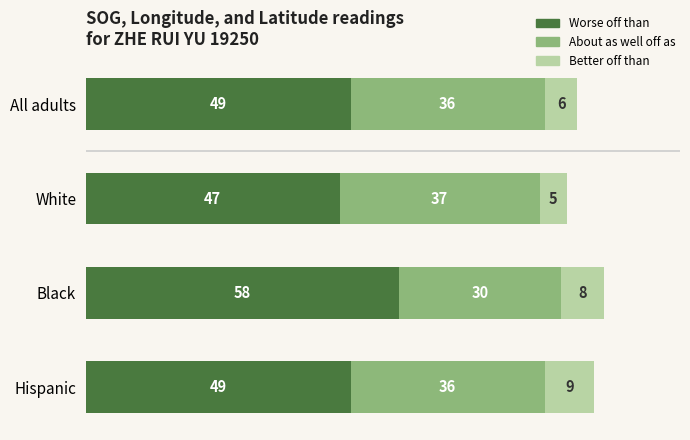

The value of Worse off than at All adults is 12. True or false?

False